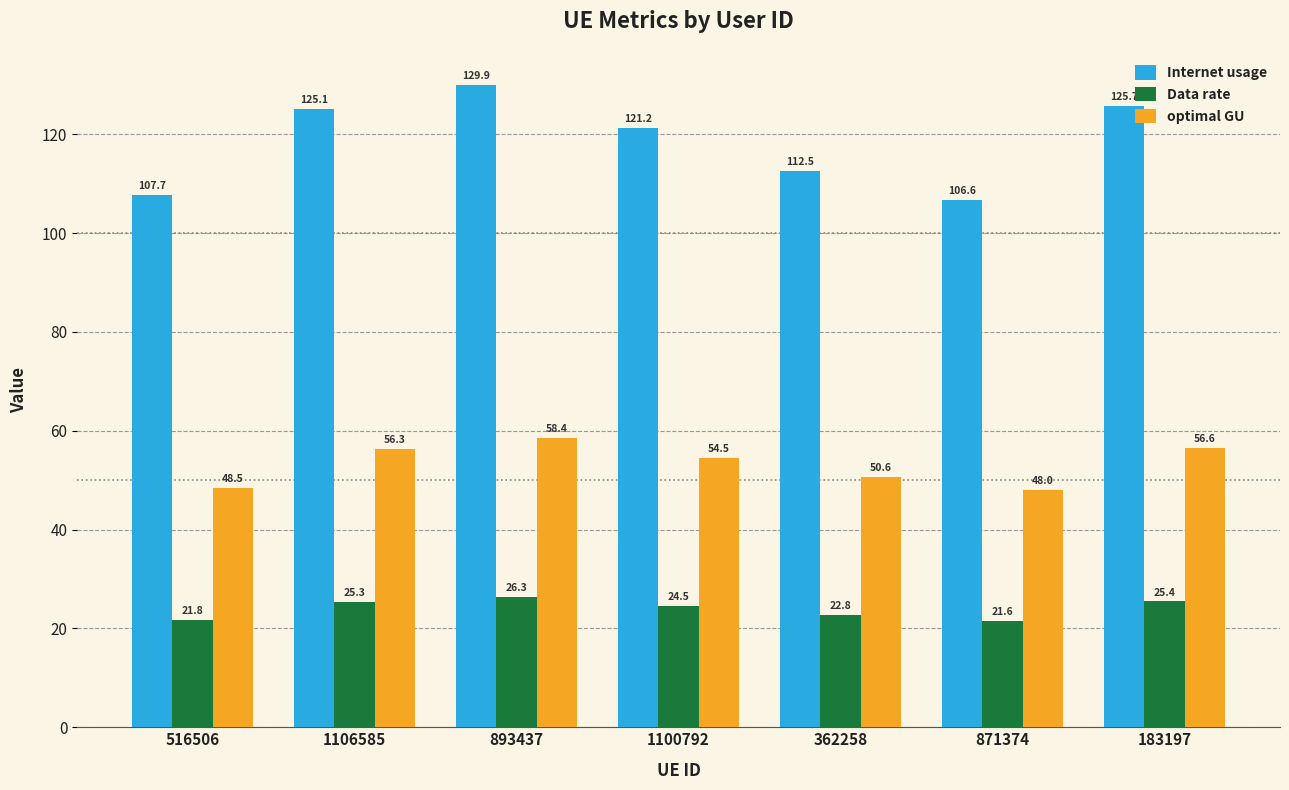

How many groups of bars are there?

7